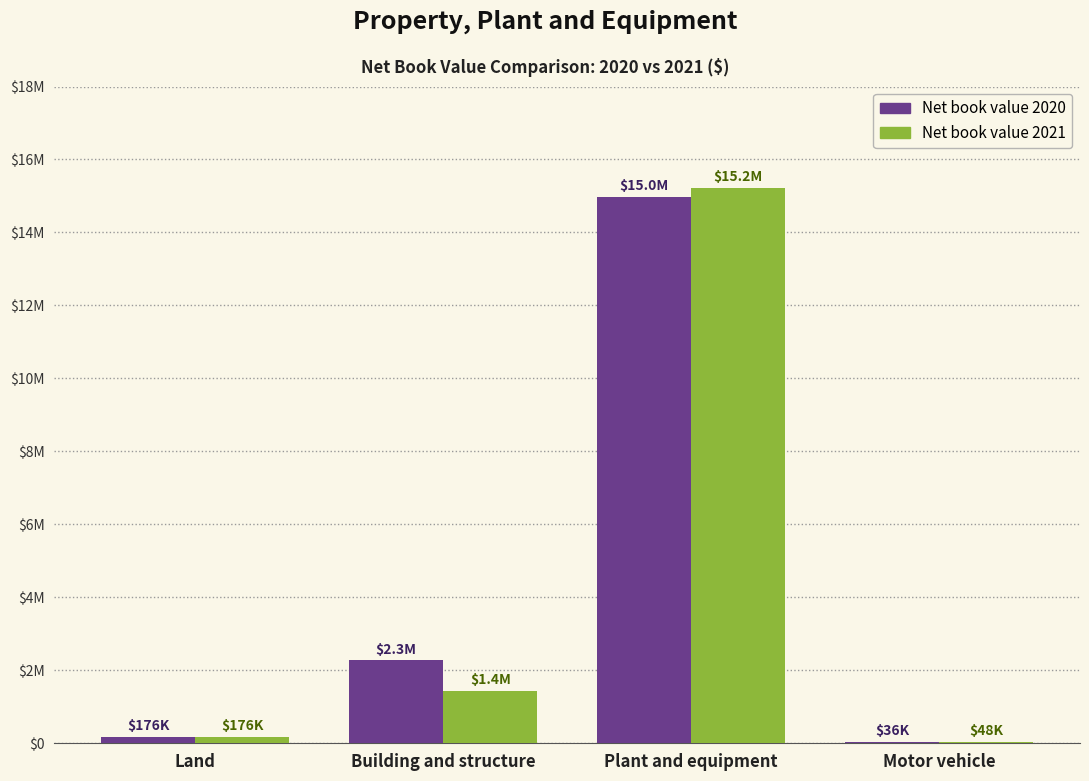

Rank the categories by Net book value 2021 value from lowest to highest.

Motor vehicle, Land, Building and structure, Plant and equipment